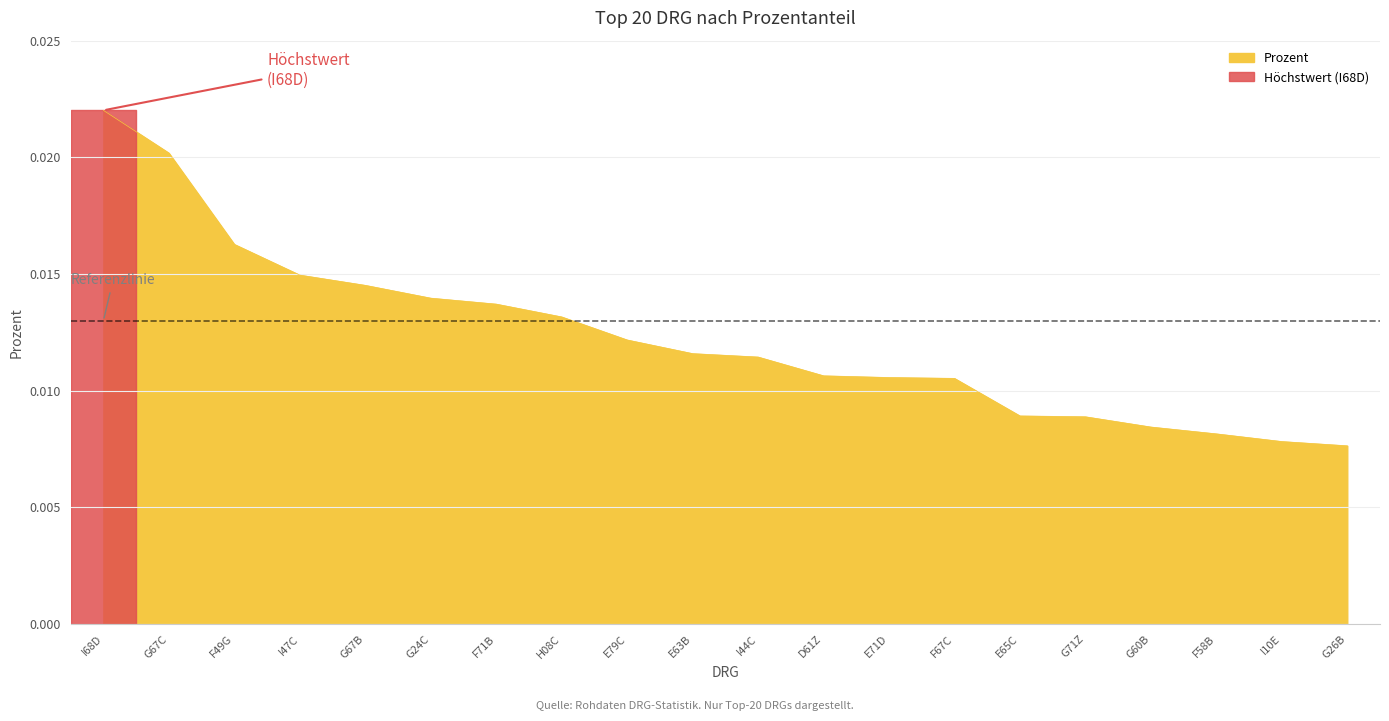

List the labels in order of value, largest first.

I68D, G67C, F49G, I47C, G67B, G24C, F71B, H08C, E79C, E63B, I44C, D61Z, E71D, F67C, E65C, G71Z, G60B, F58B, I10E, G26B